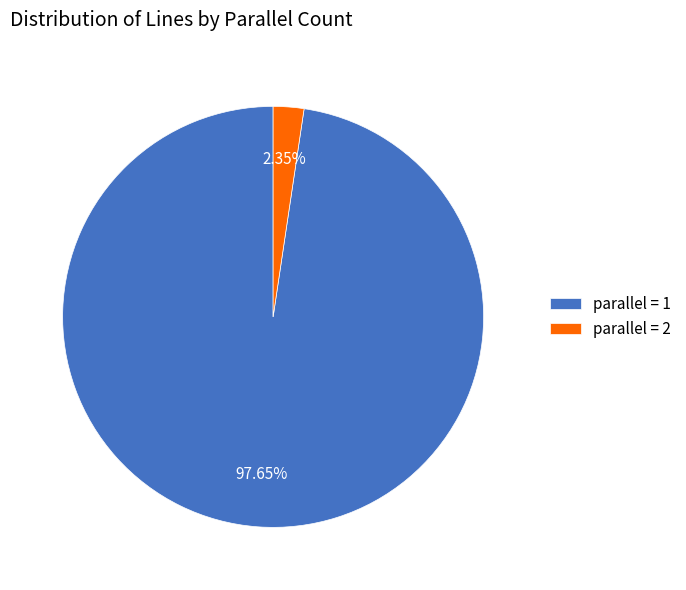

Which has a higher value, parallel = 1 or parallel = 2?

parallel = 1